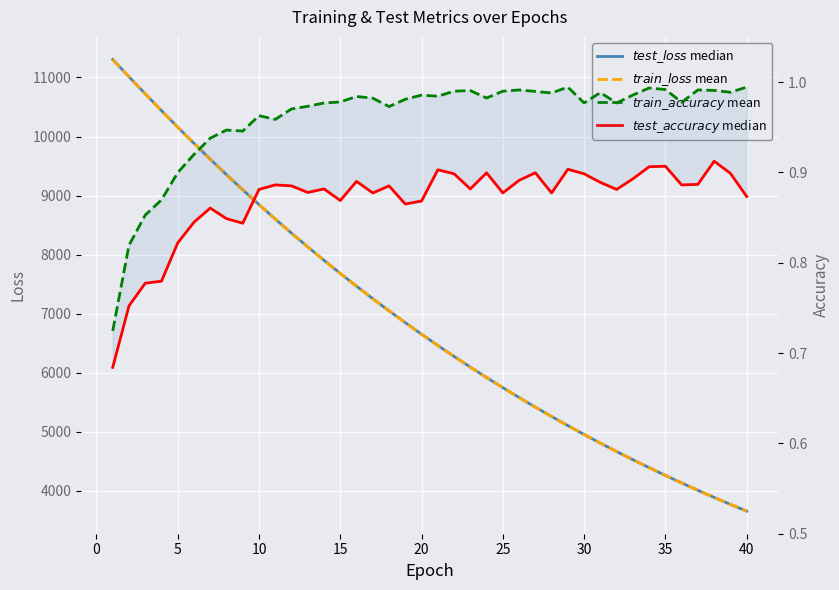

True or false: $test\_loss$ median and $test\_accuracy$ median cross at least once.

False